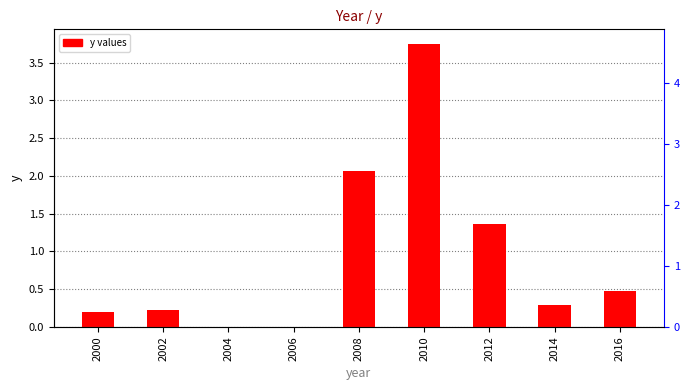

At which category does the chart reach its peak across all series?

2010